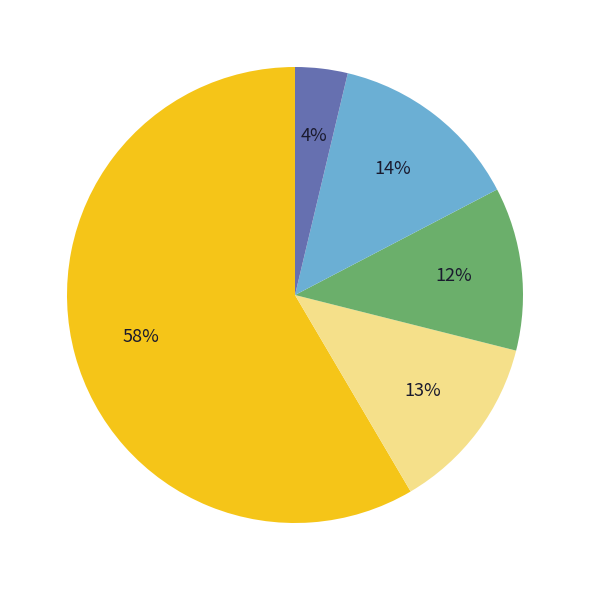

How many slices are in this pie chart?

5